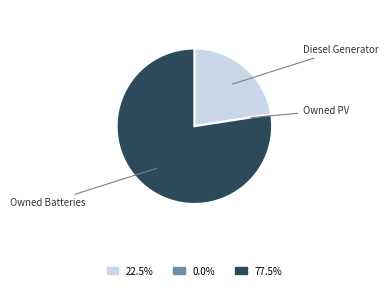

Is there a majority slice in this chart?

Yes